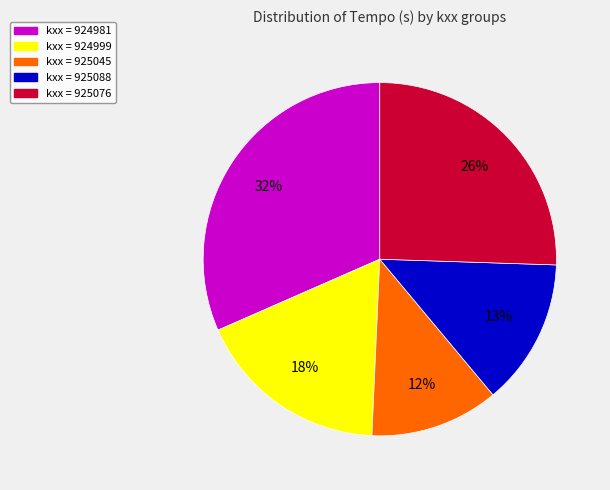

Is there a majority slice in this chart?

No